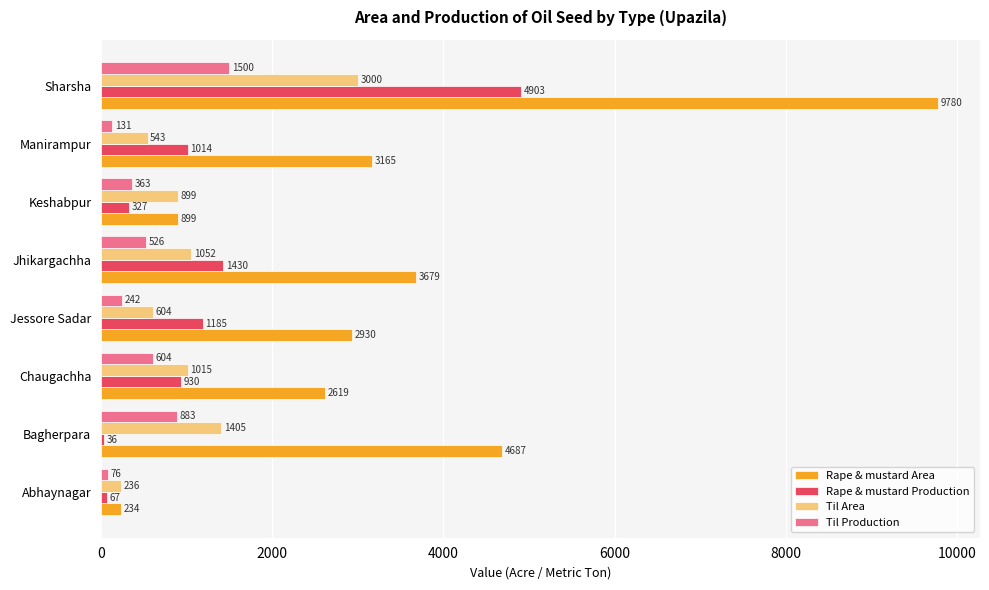

How many data points does each series have?

8